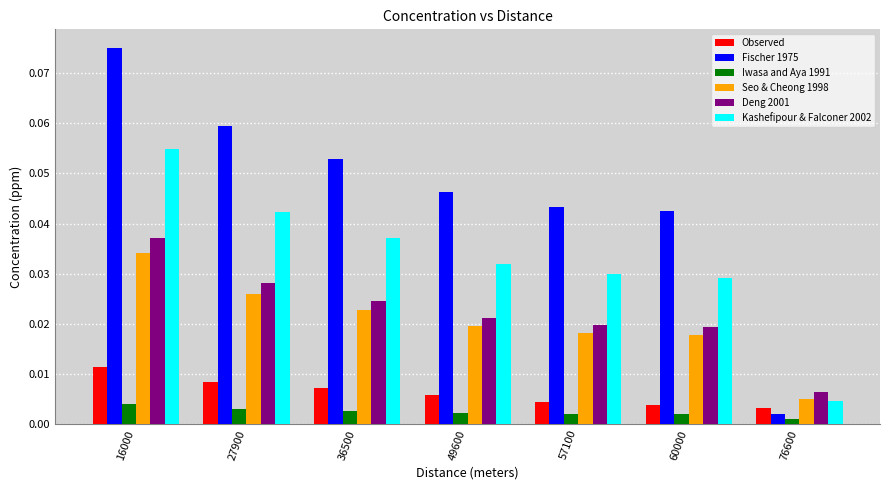

Between 27900 and 76600, which series saw the biggest shift?

Fischer 1975